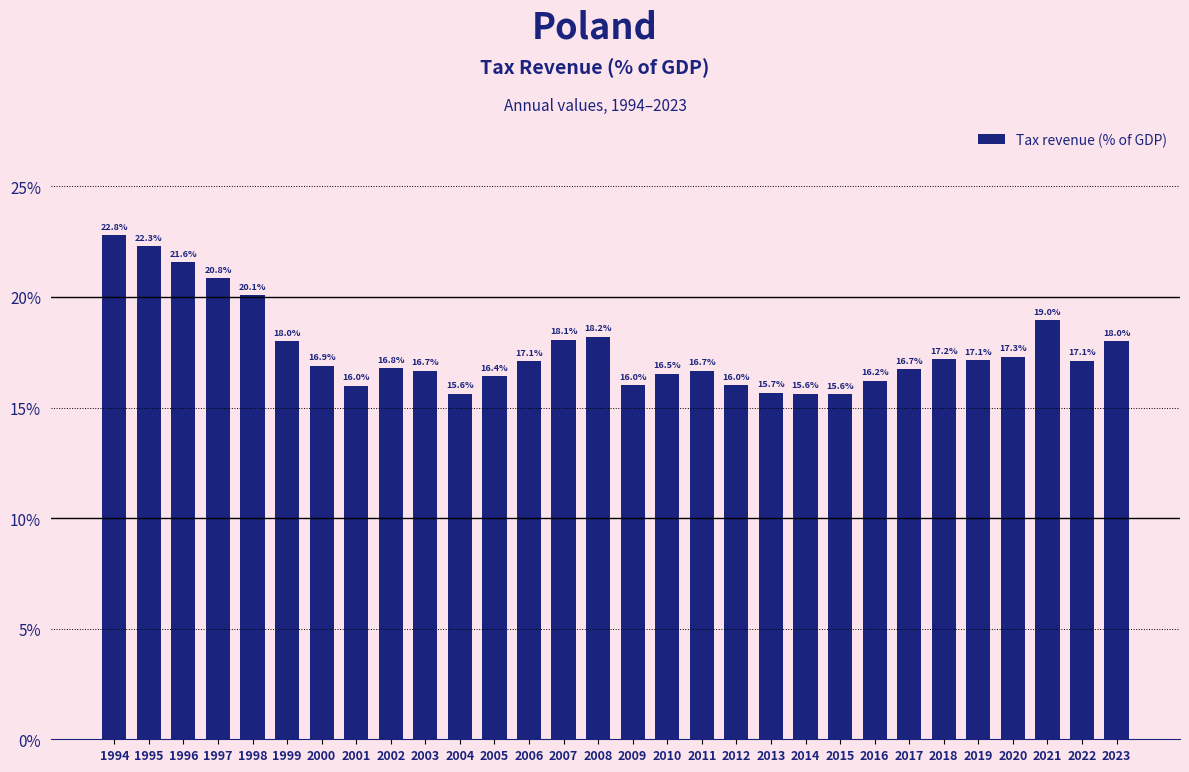

What is the change in value from 1998 to 2009?

-4.1